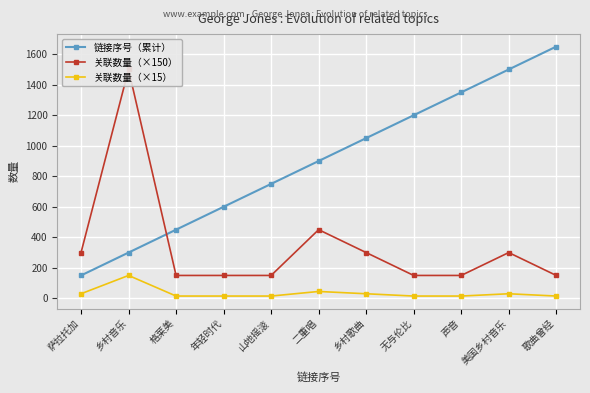

Rank the categories by 关联数量（×150） value from highest to lowest.

乡村音乐, 二重唱, 萨拉托加, 乡村歌曲, 美国乡村音乐, 格莱美, 年轻时代, 山地摇滚, 无与伦比, 声音, 歌曲曾经